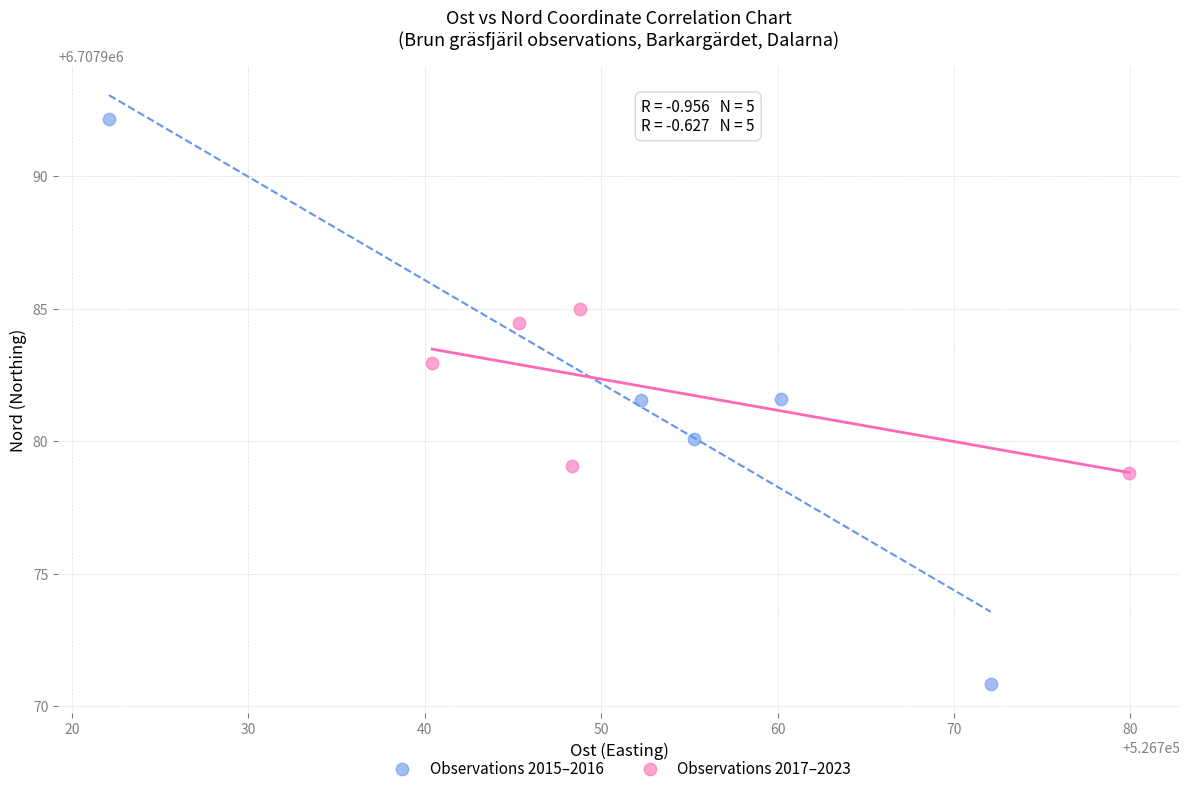

Which series reaches the maximum Y coordinate?

Observations 2015–2016